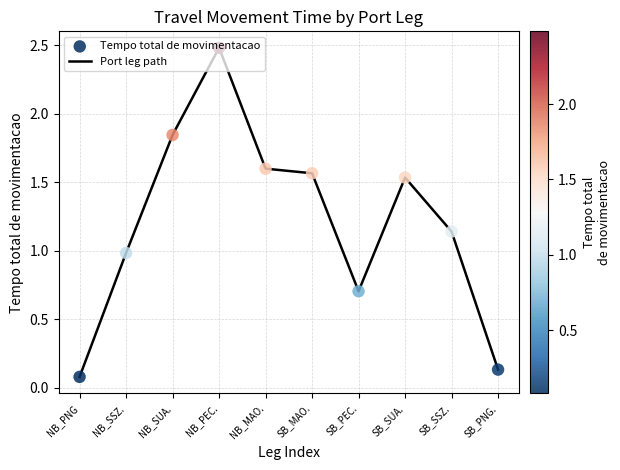

Is it true that the value at NB_SSZ. is 0.6?

False